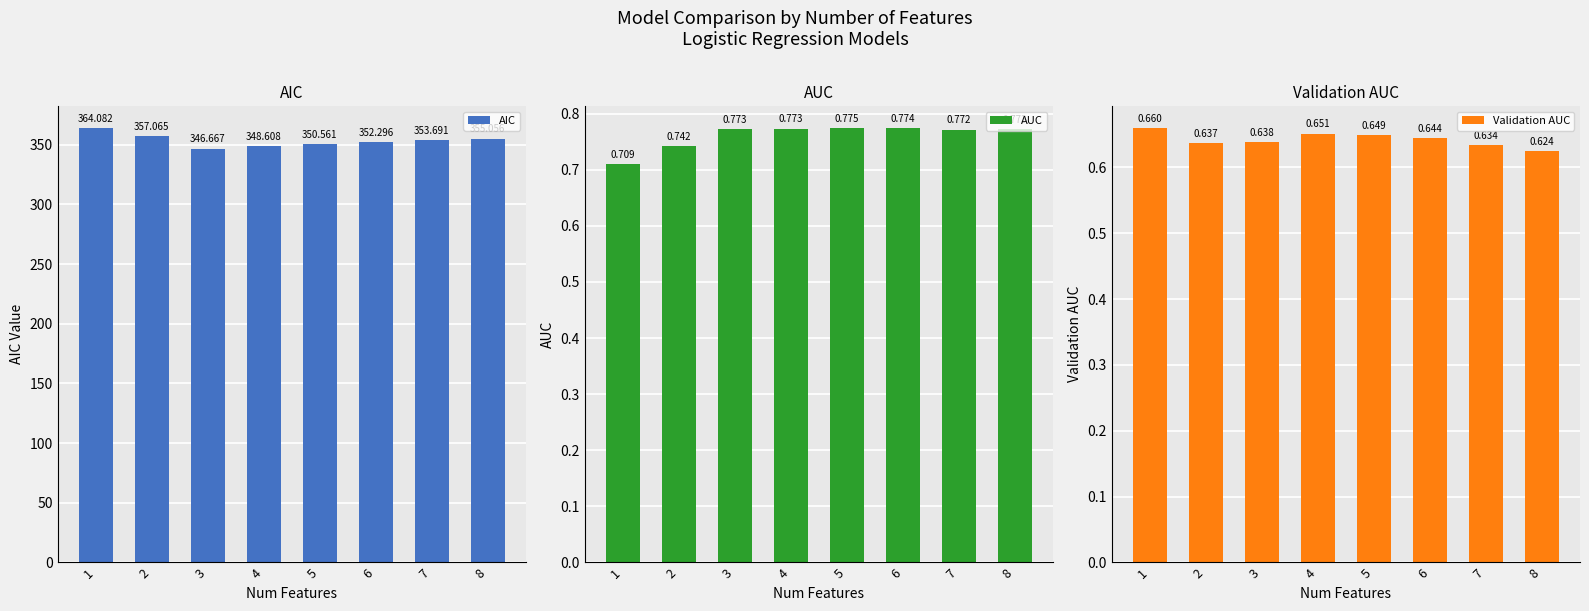

Is the value of AIC at 2 greater than the value of AUC at 8?

Yes